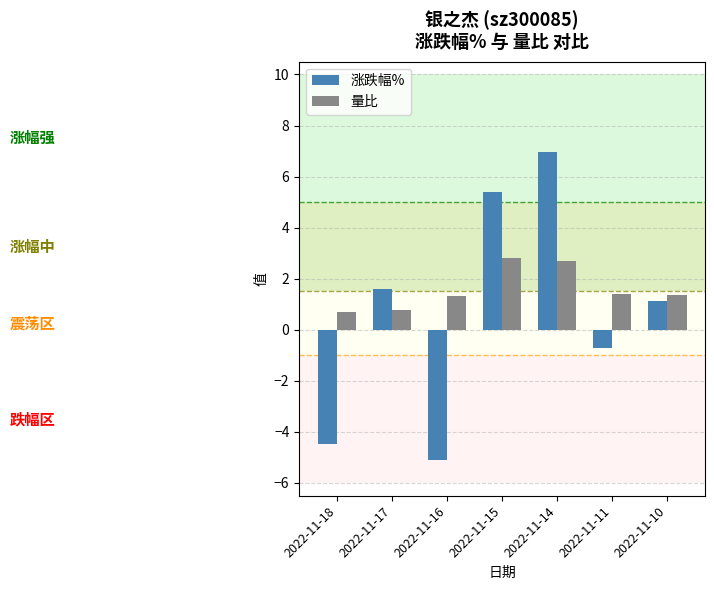

Is the value of 量比 at 2022-11-16 greater than the value of 涨跌幅% at 2022-11-17?

No